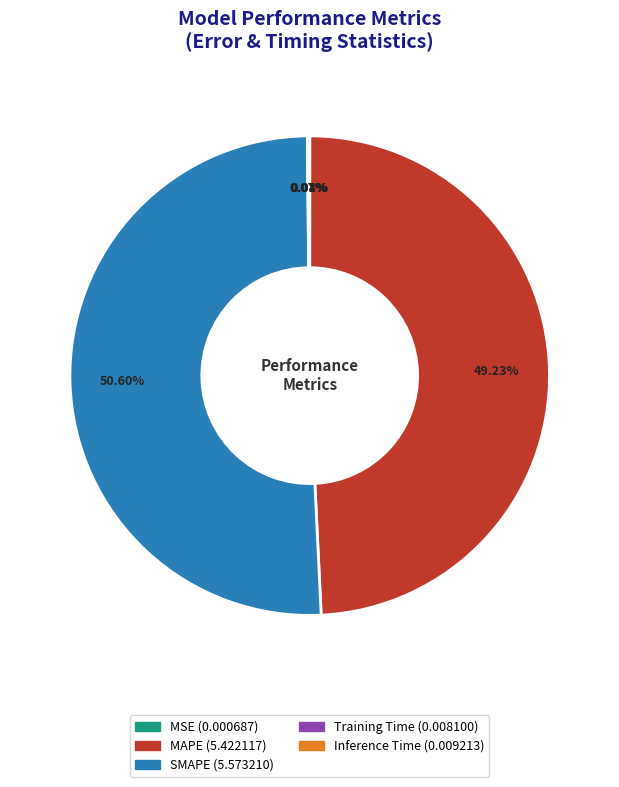

Which slice is the largest?

SMAPE